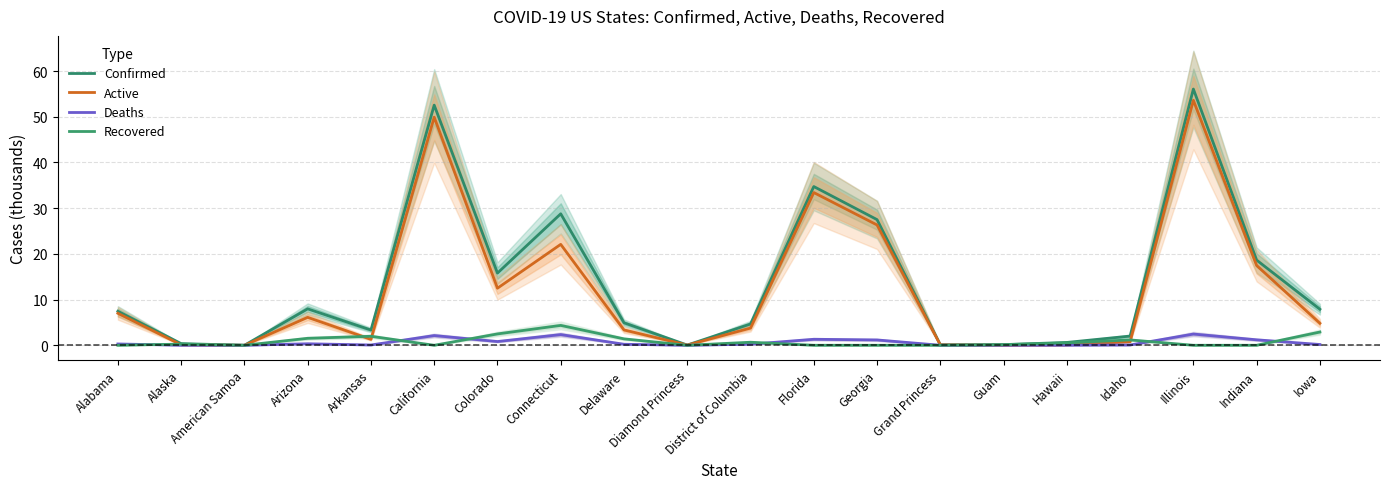

The Deaths series shows 0.2 at Iowa. True or false?

False